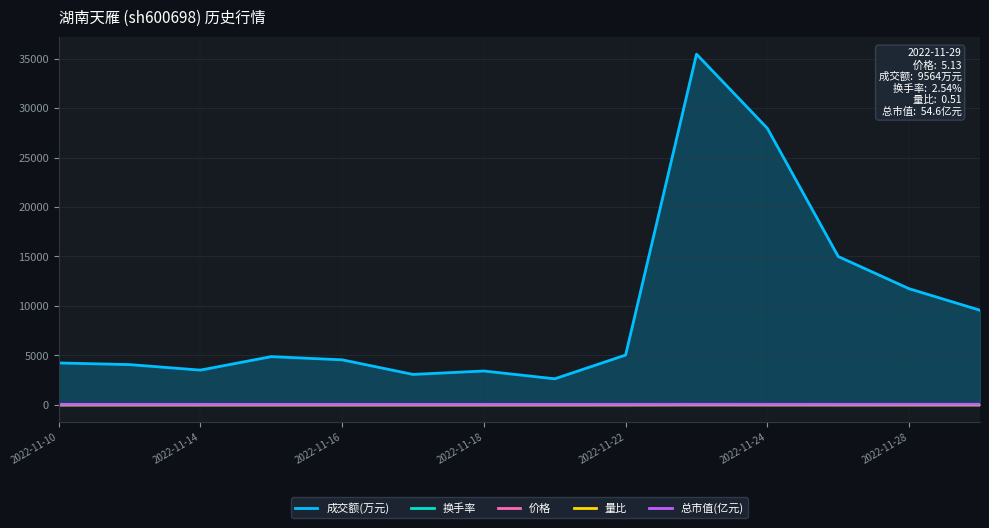

Which series has the largest total across all categories?

成交额(万元)